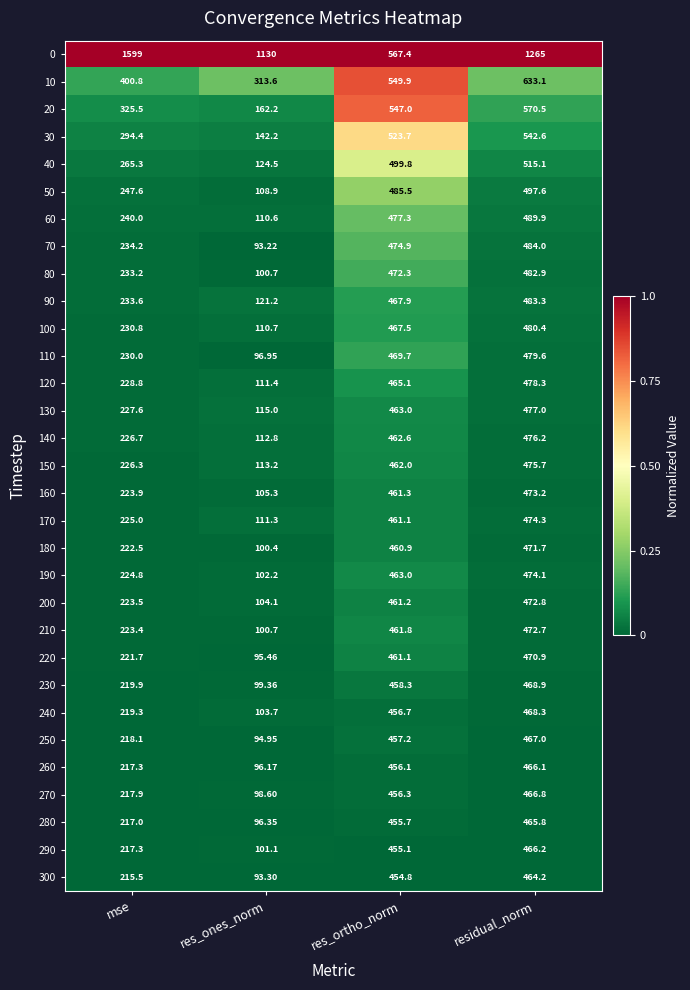

Where does the 90 series first go above 467?

res_ortho_norm